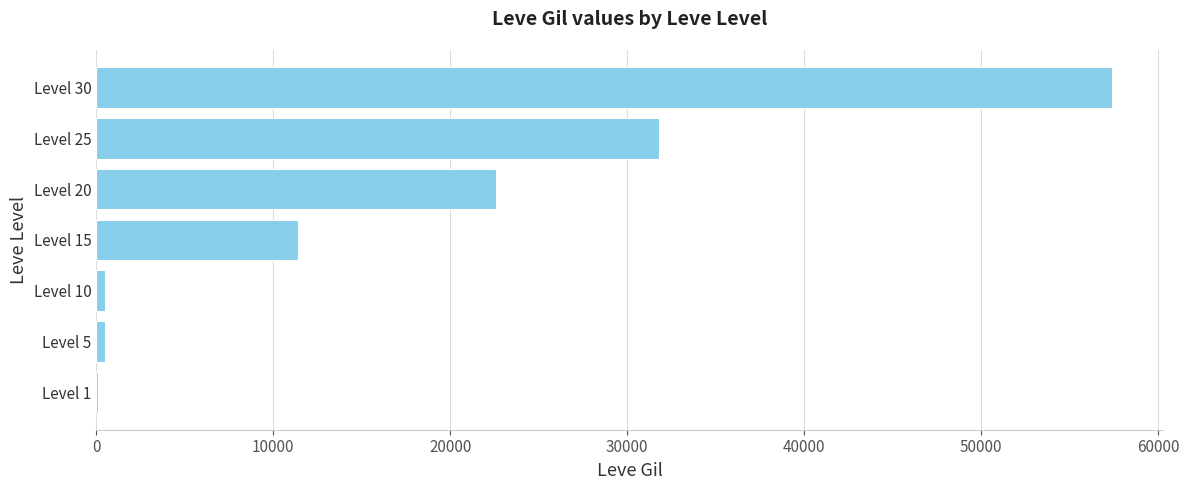

What is the greatest value displayed?

57390